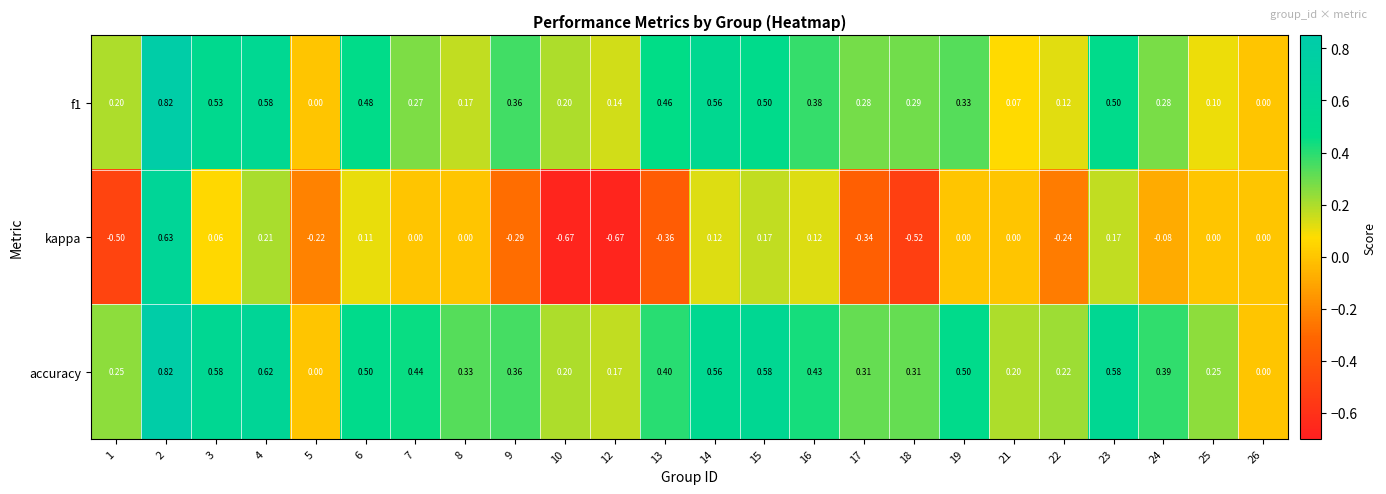

How many positive values does the accuracy series have?

22